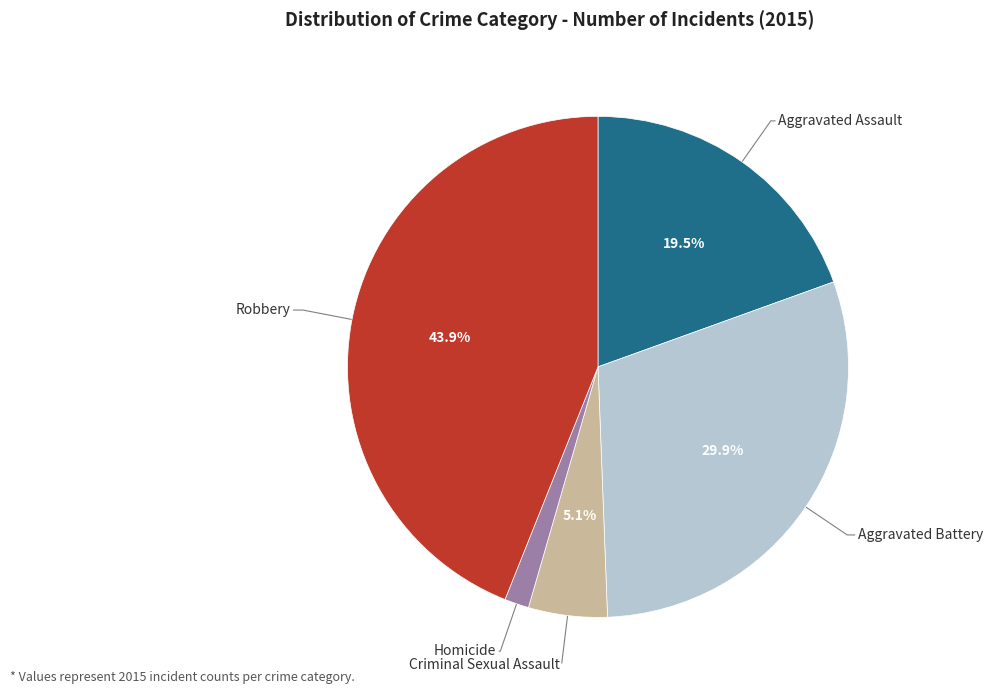

Is there a majority slice in this chart?

No